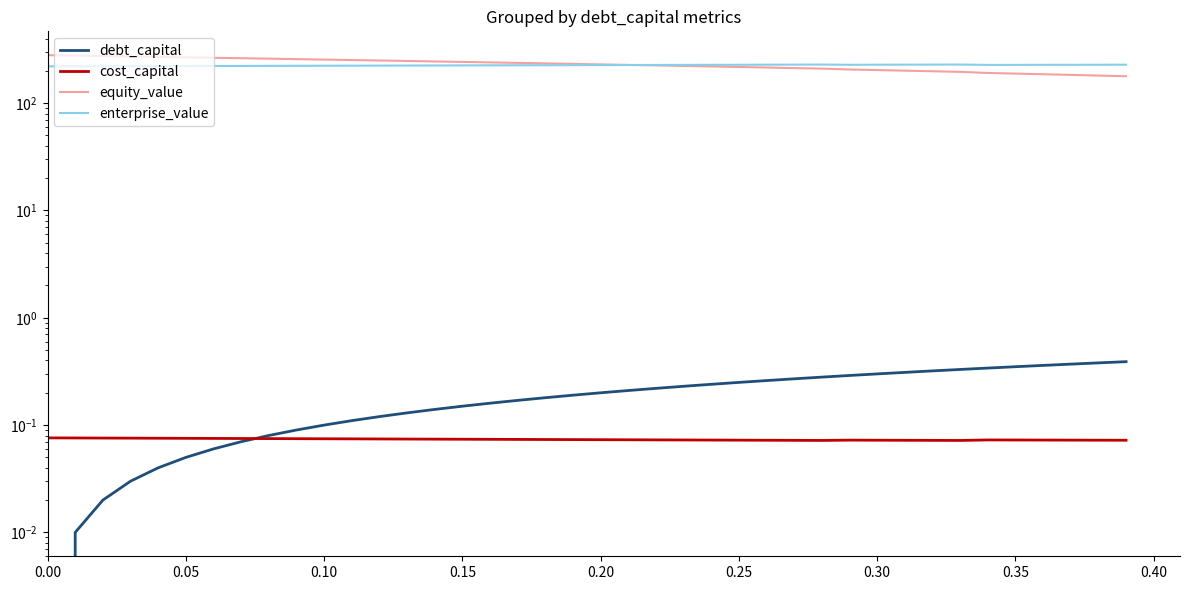

List the series in order of their peak value, lowest first.

cost_capital, debt_capital, enterprise_value, equity_value